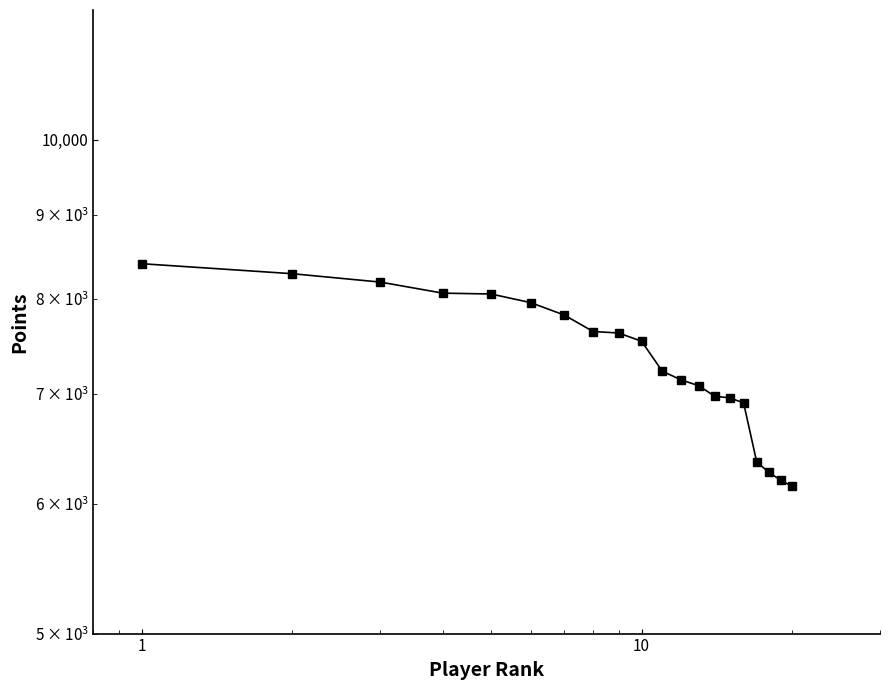

Reading left to right, transcribe all the data shown in this chart.

8404	8287	8190	8064	8054	7957	7820	7641	7625	7537	7227	7139	7082	6978	6961	6913	6361	6269	6200	6149